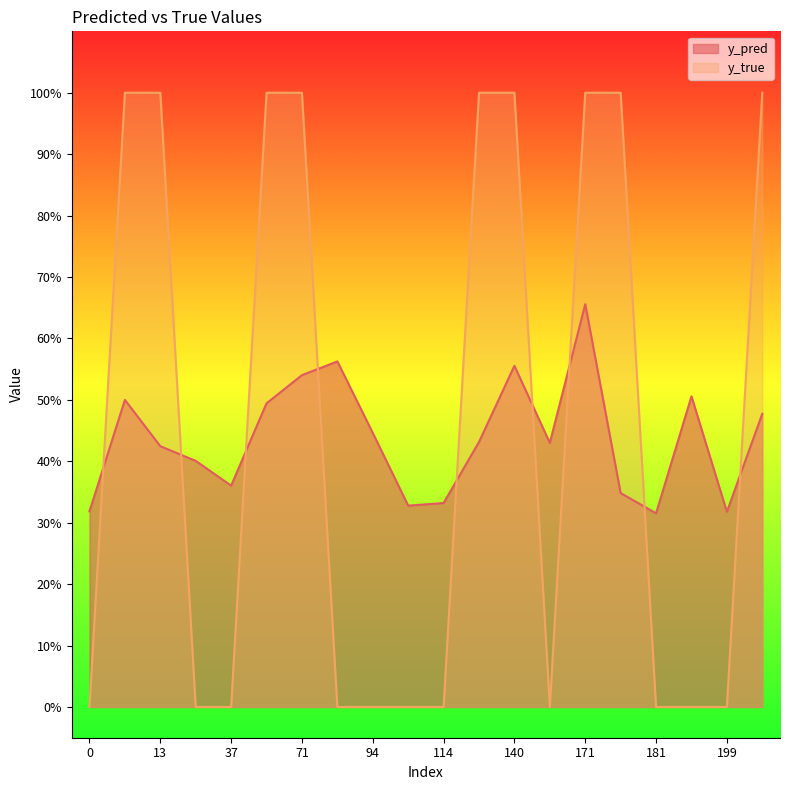

True or false: y_pred and y_true intersect in this chart.

True